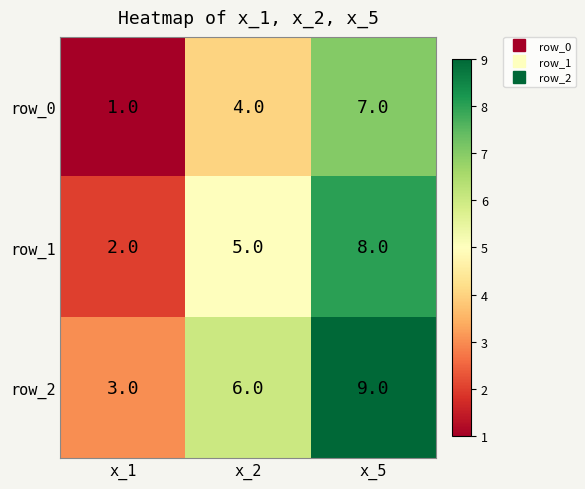

Reading right to left, extract all data points from this chart.

row_0: 7	4	1
row_1: 8	5	2
row_2: 9	6	3